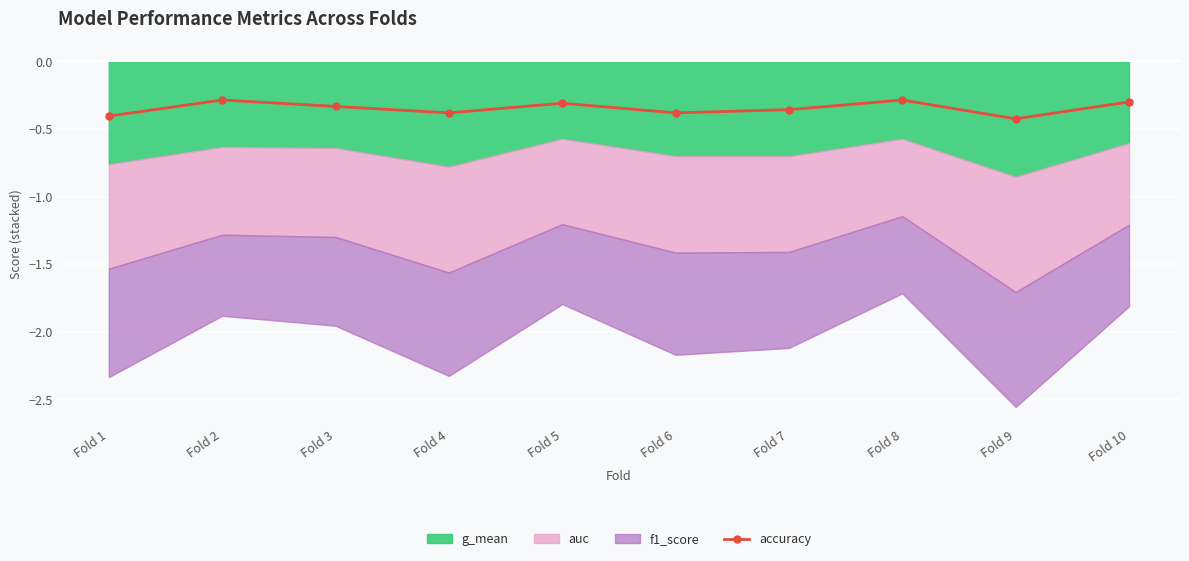

The value of accuracy at Fold 8 is -0.3. True or false?

True